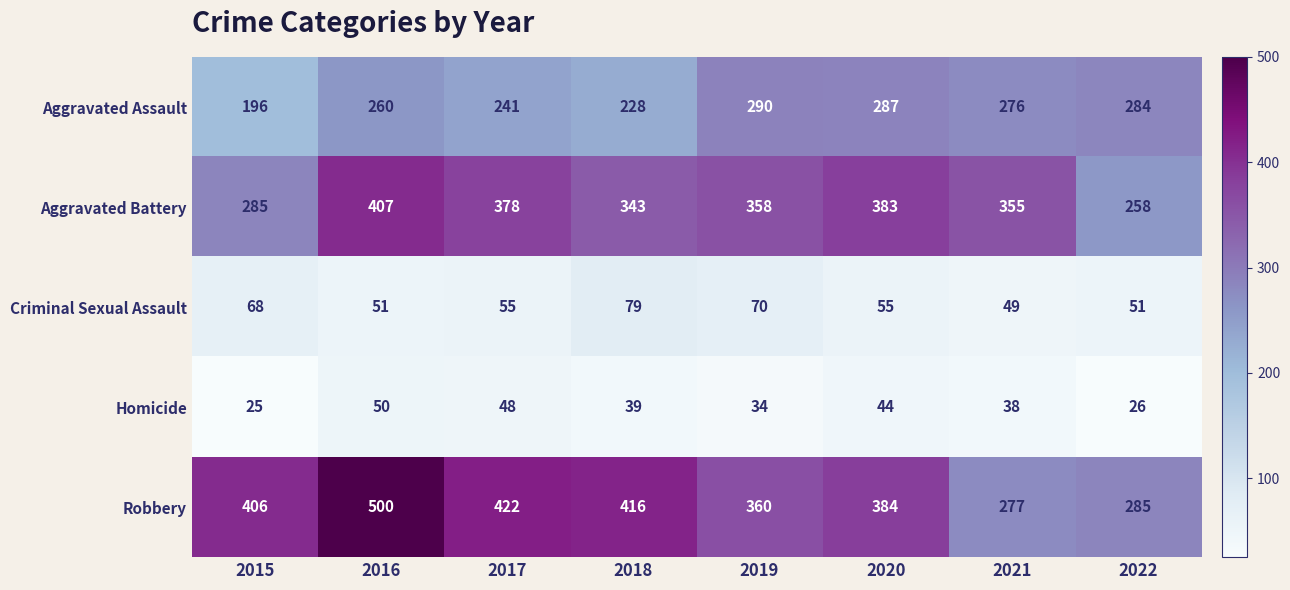

How many distinct data groups are displayed?

5